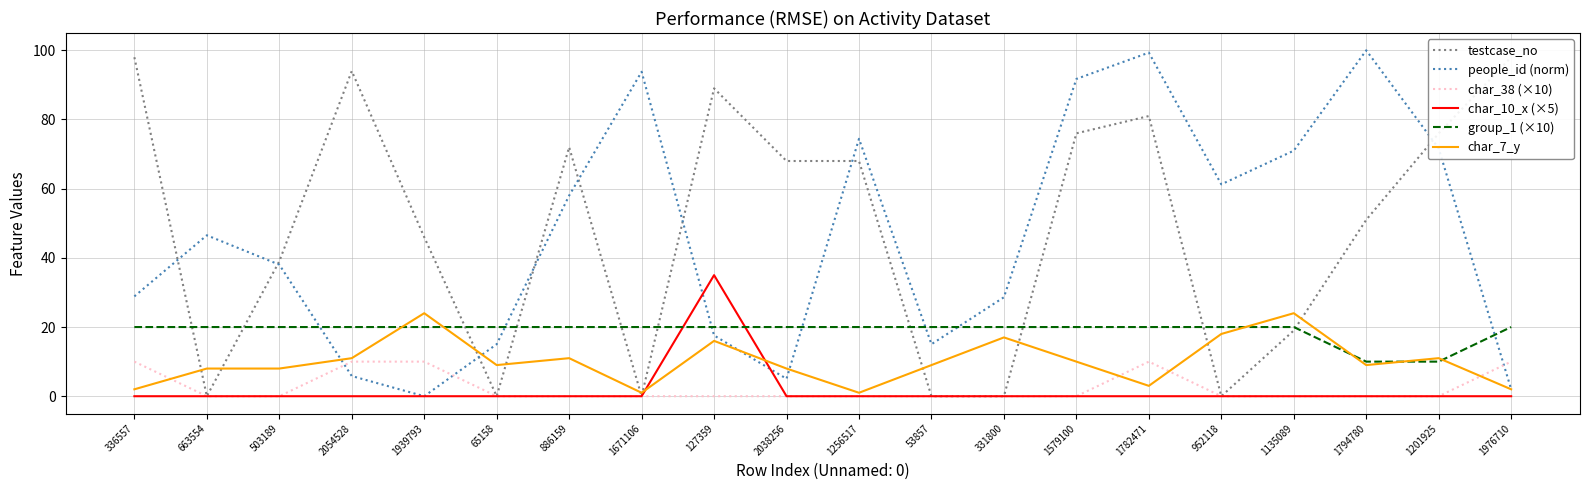

What is the spread (max minus min) of values at 663554?

46.5